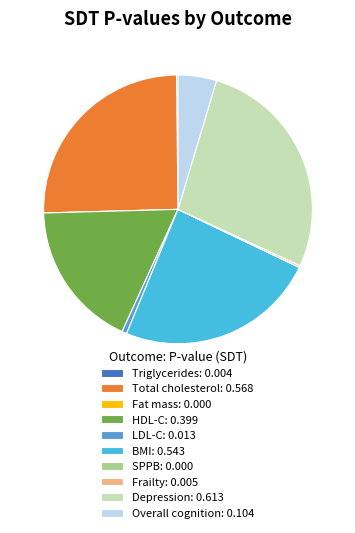

Does Total cholesterol represent more than half of the total?

No